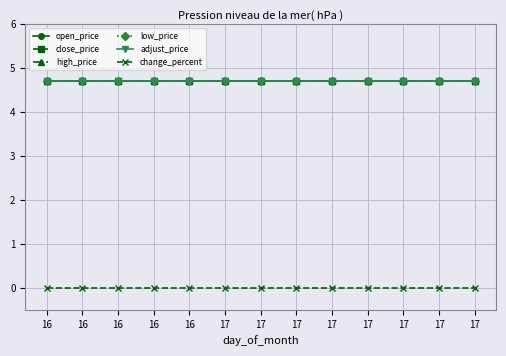

Which series has the largest total across all categories?

open_price